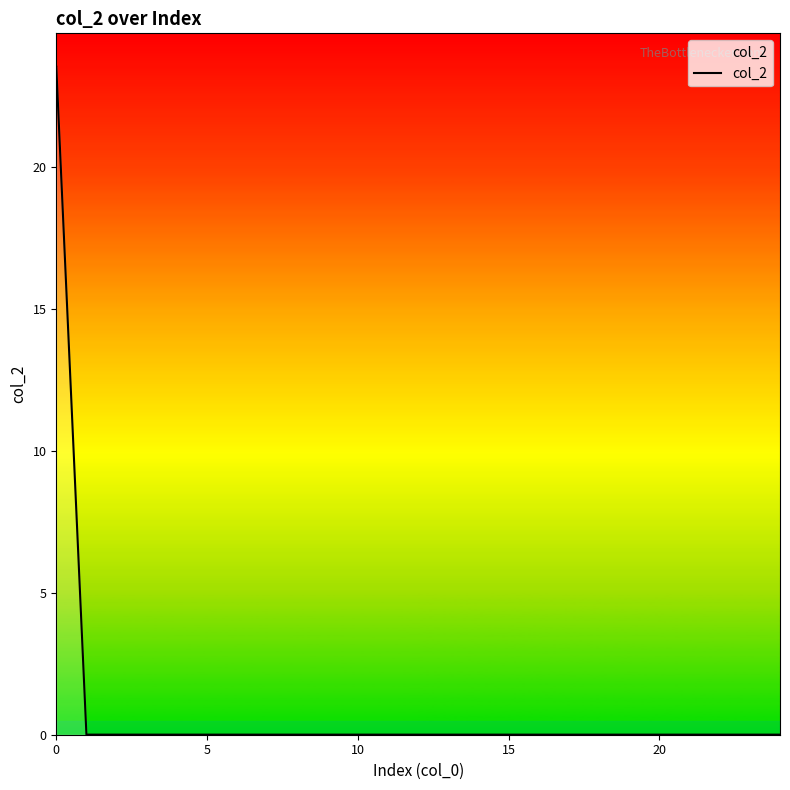

What is the difference between the maximum and minimum values?

23.5